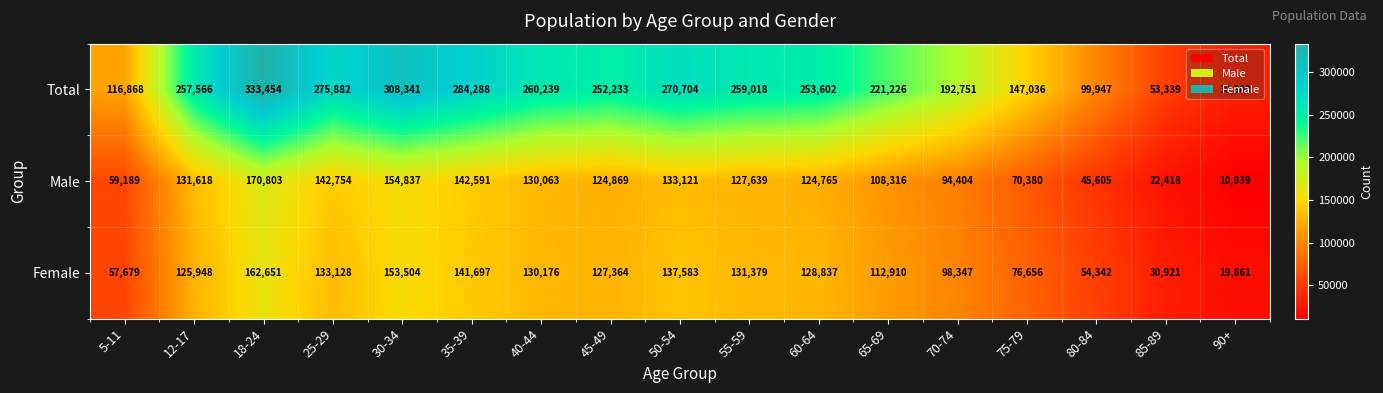

Which series has the widest spread of values?

Total